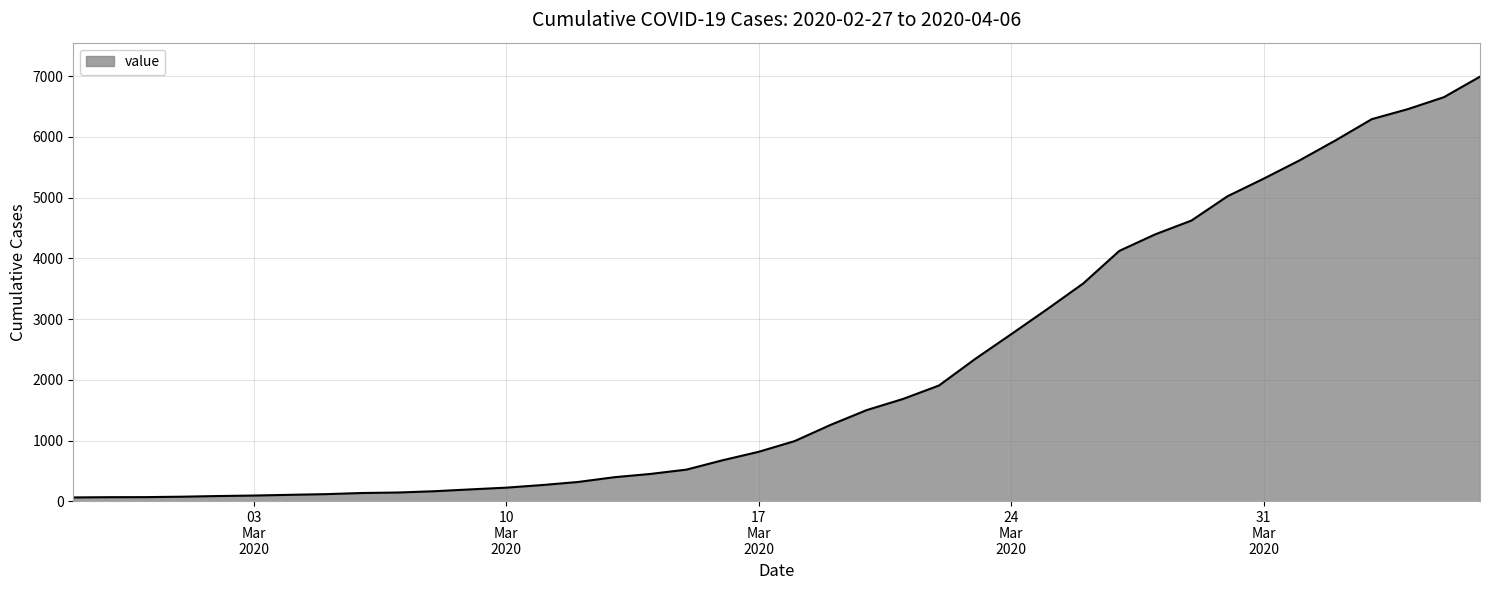

What is the difference between the maximum and minimum values?

6930